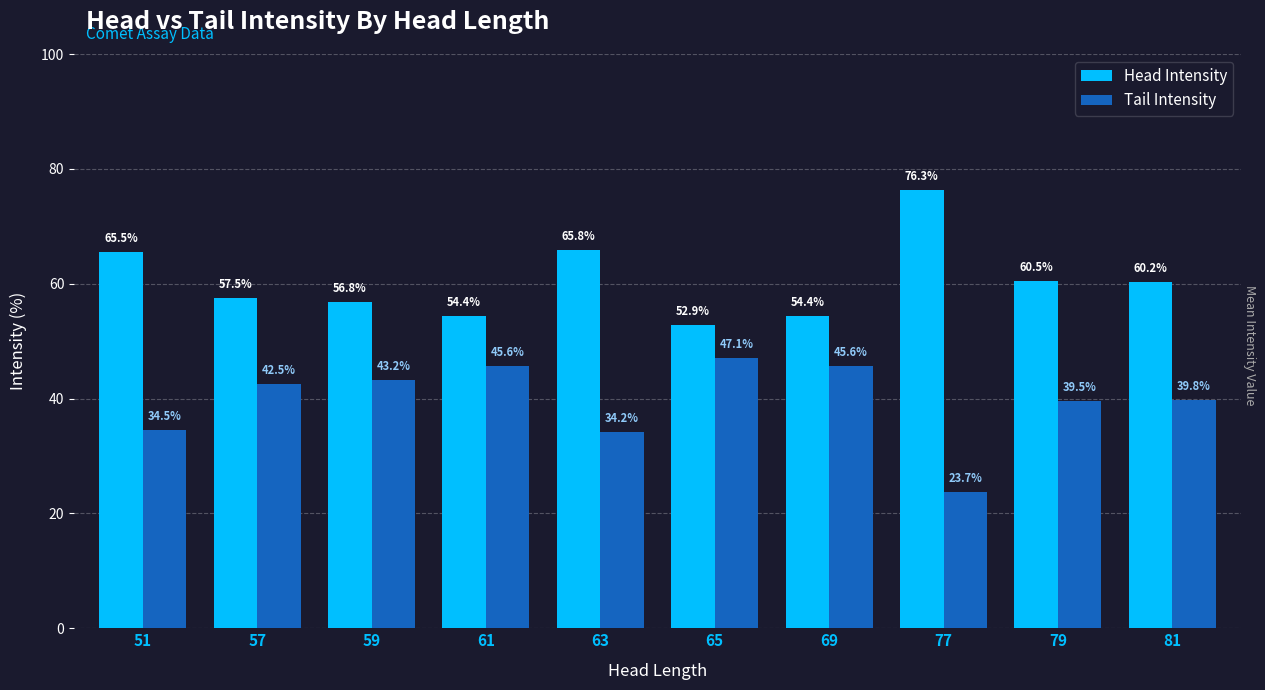

Where is Head Intensity nearest to the value 64?

51